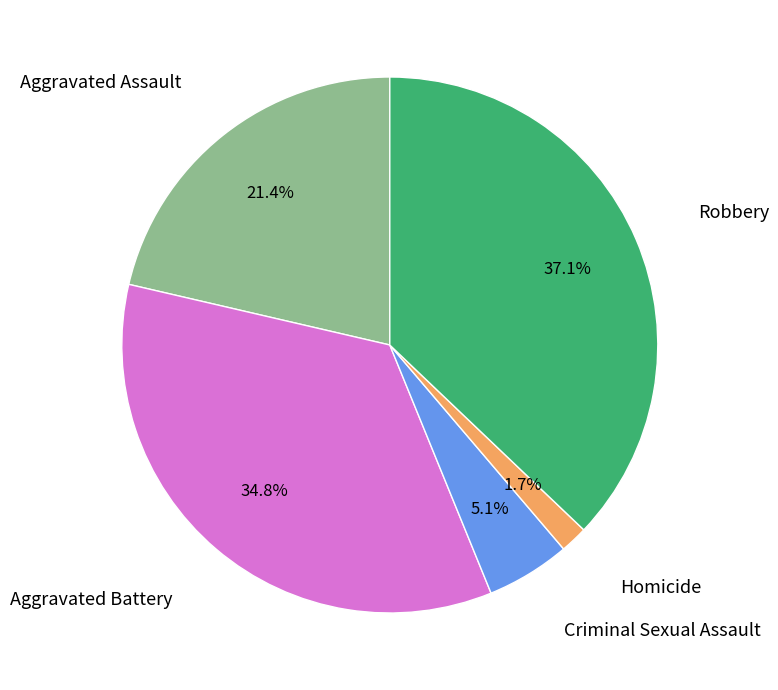

How many segments does this pie chart have?

5